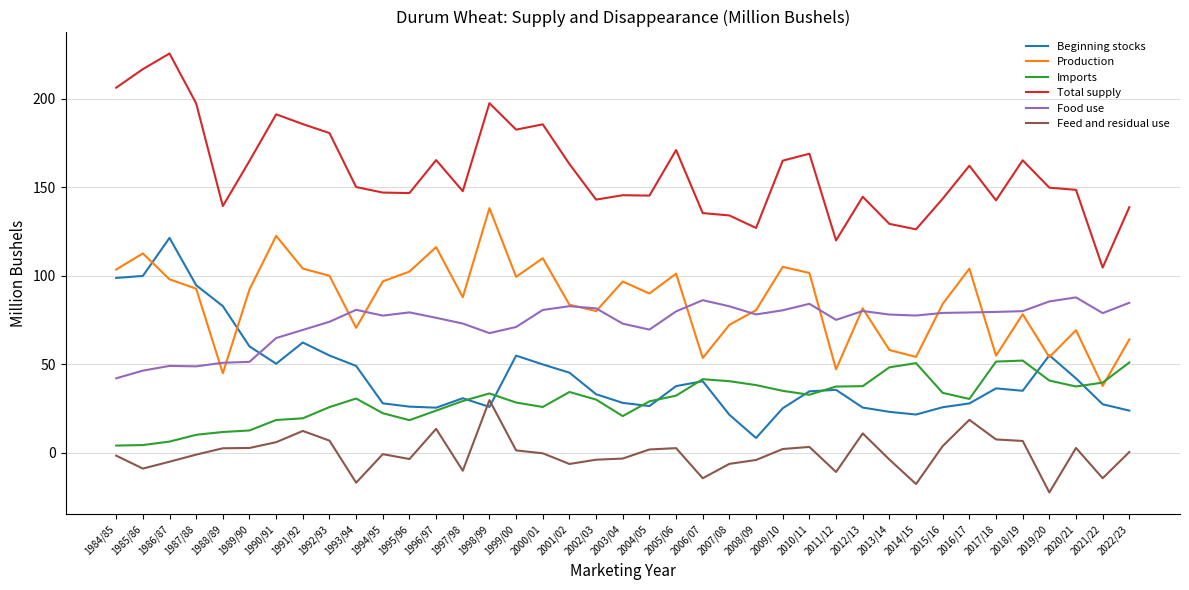

Which series has the widest spread of values?

Total supply